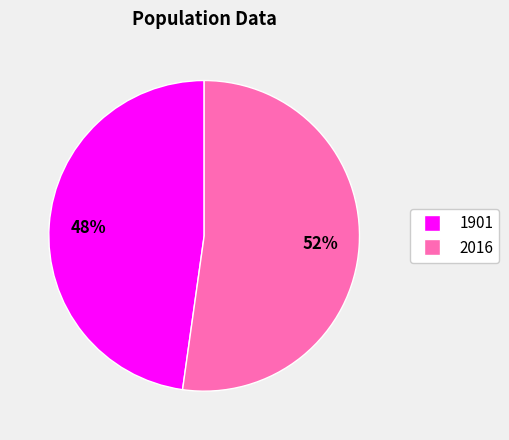

How many segments does this pie chart have?

2